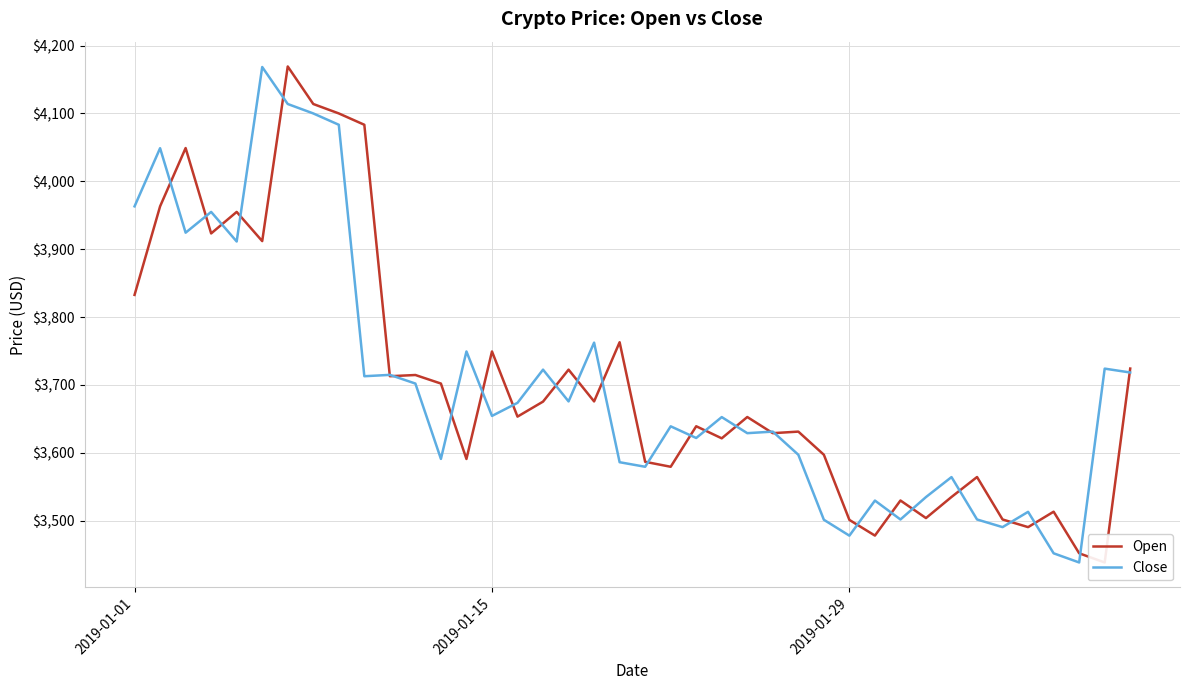

What is the value of the Close point at the 8th from the left?

4100.0